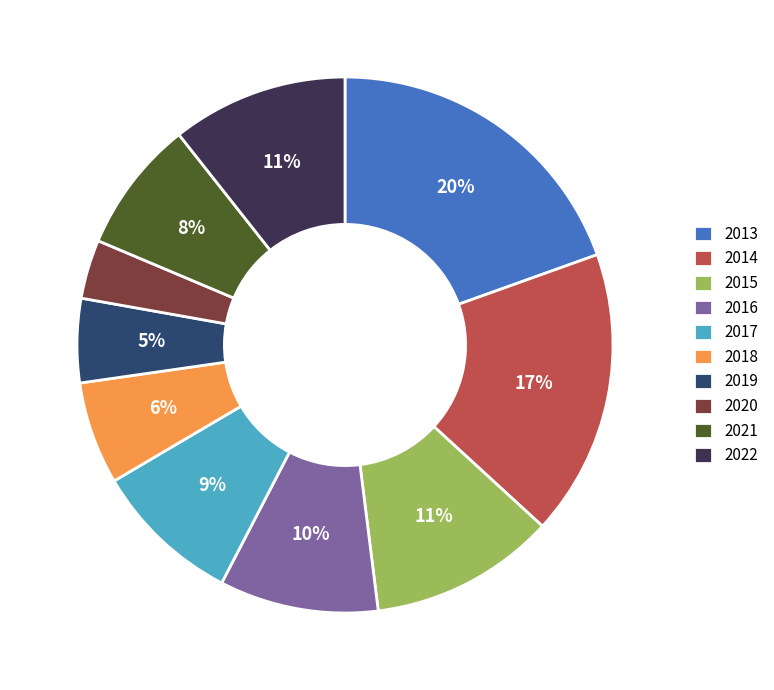

Which has a higher value, 2015 or 2021?

2015